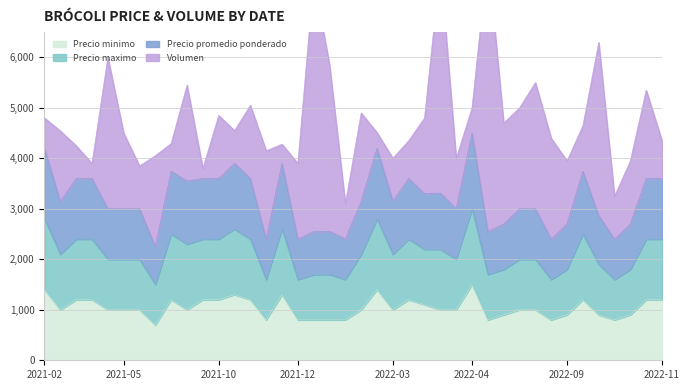

What is the label of the 38th point from the right?

2021-03-04